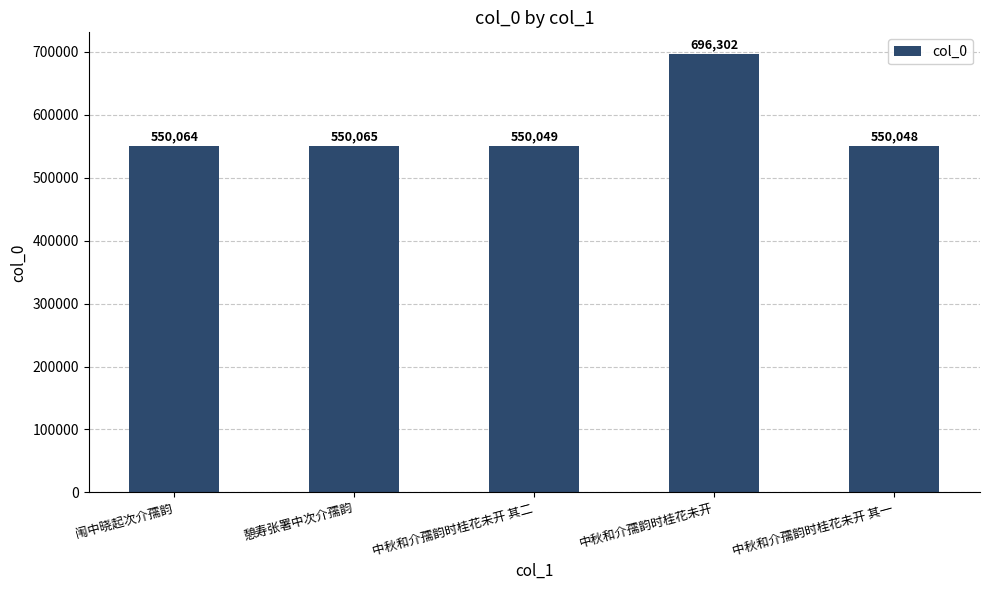

At which label is the value closest to 623175?

憩寿张署中次介孺韵